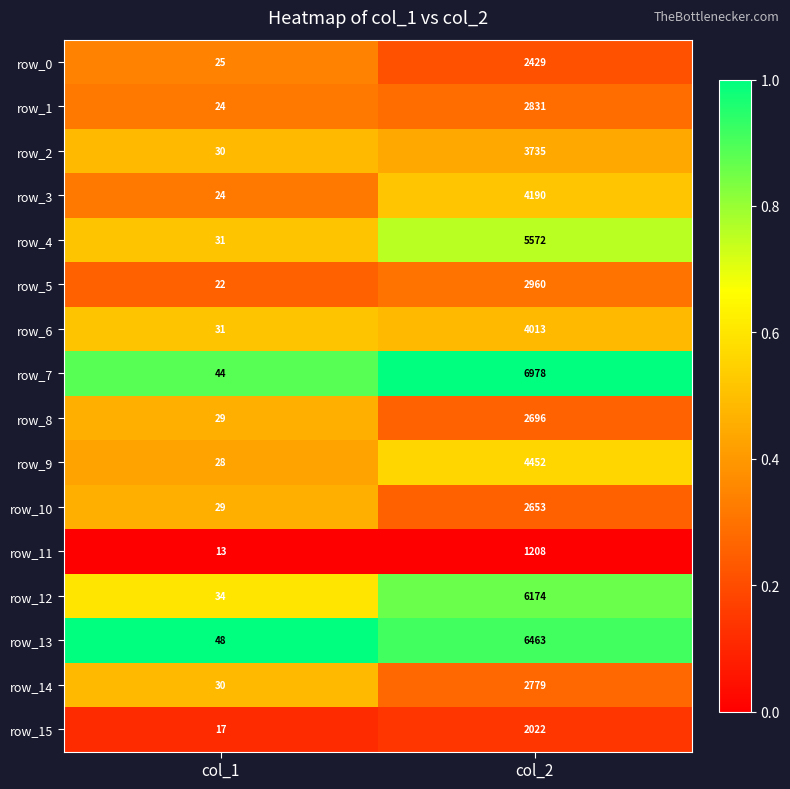

At which category is the sum across all series the highest?

col_2